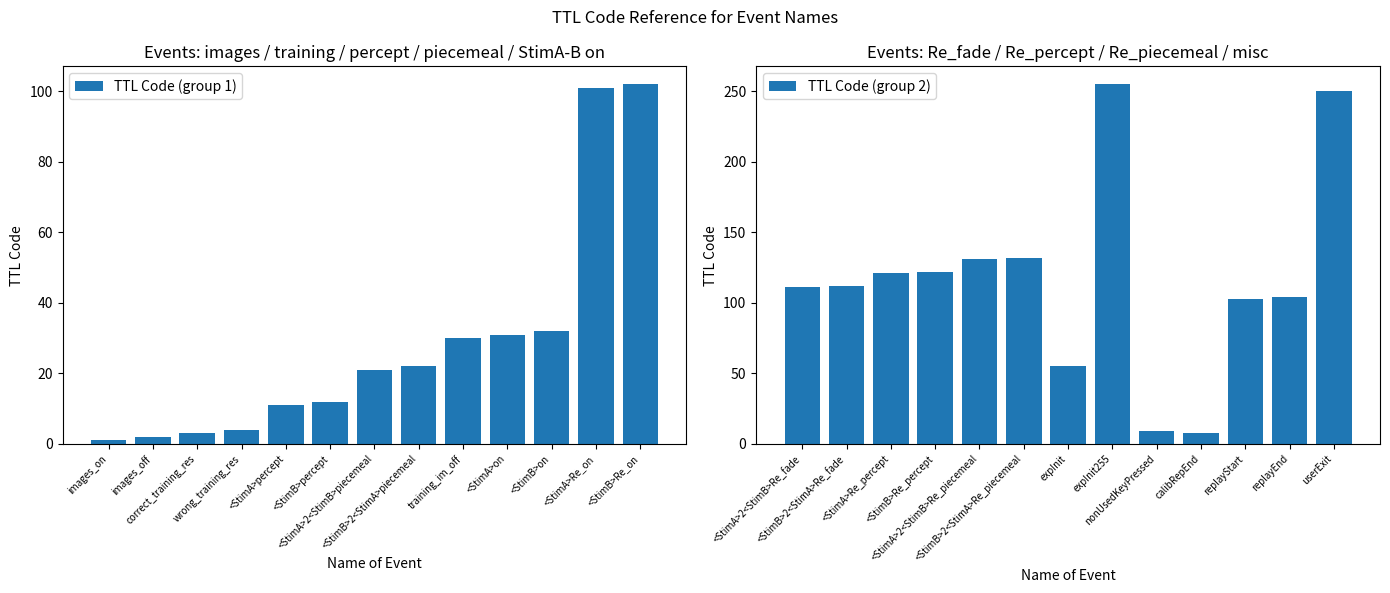

What is the value of the TTL Code (group 1) bar at the 13th from the left?

102